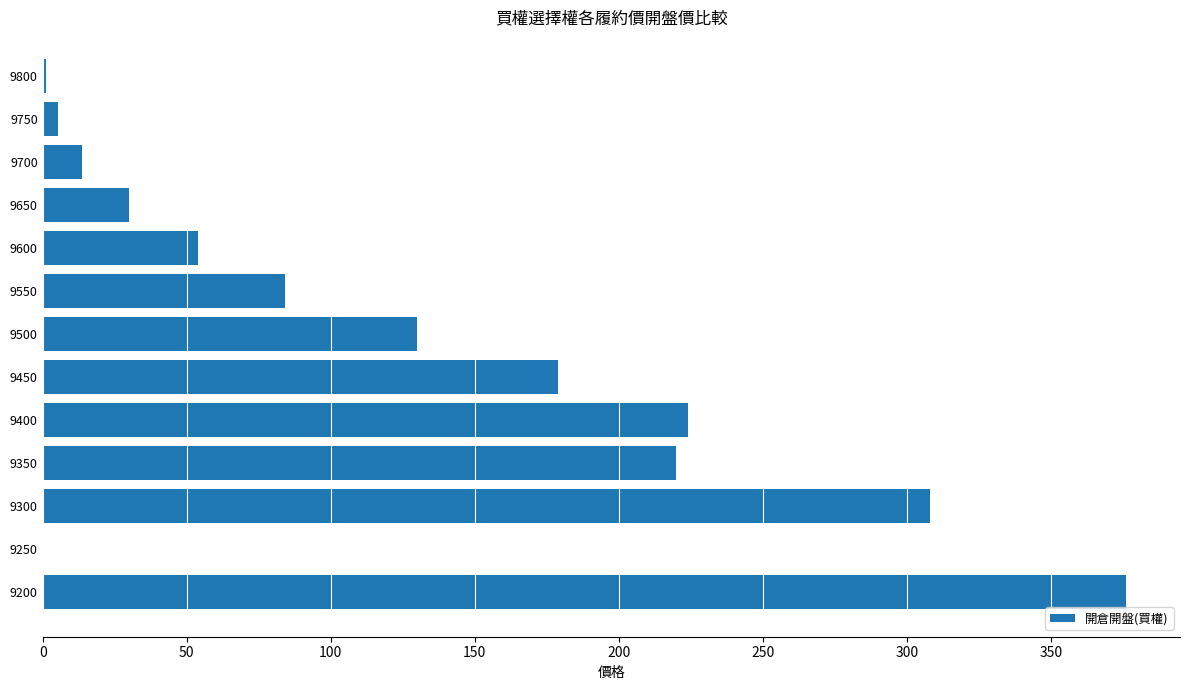

The value at 9550 is 84.0. True or false?

True